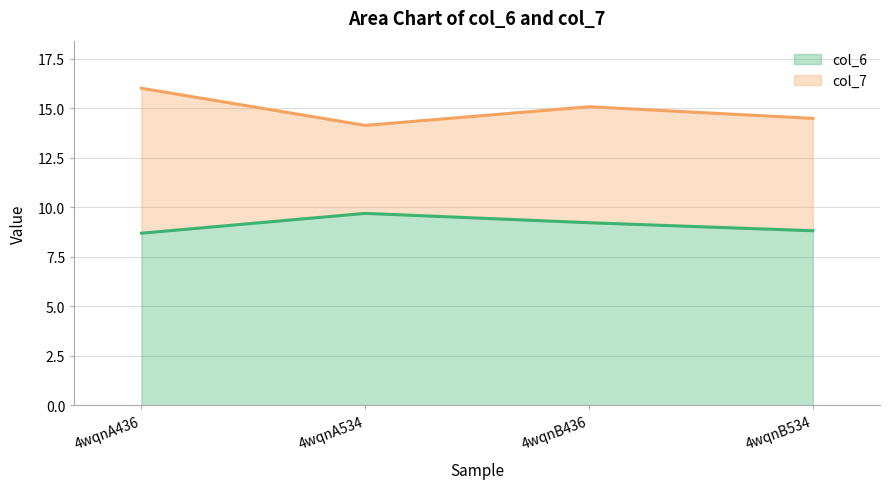

What is the difference between the maximum and minimum values?

1.0